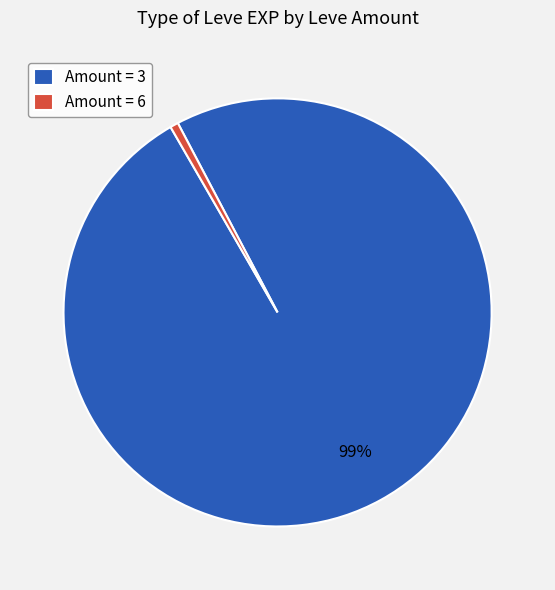

Count the number of slices in the pie.

2